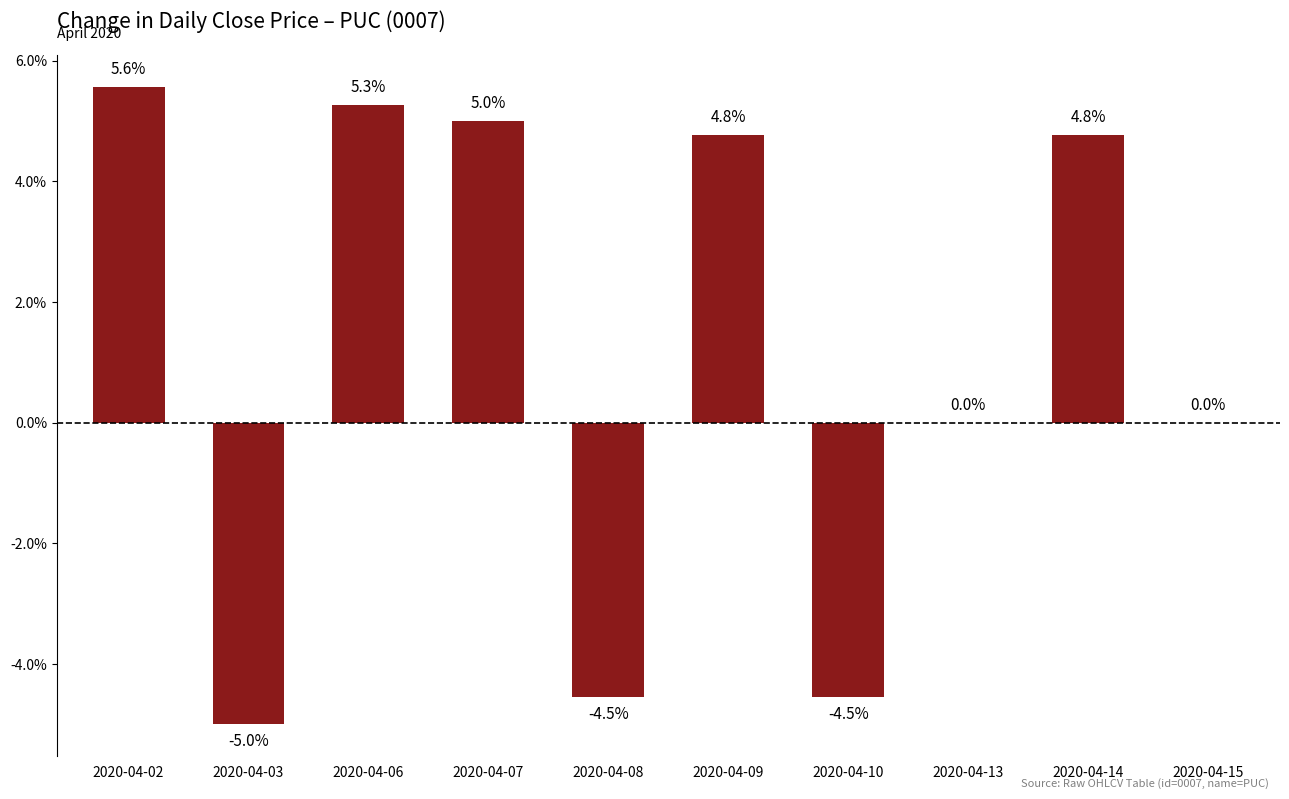

What is the approximate value at 2020-04-10?

-4.5